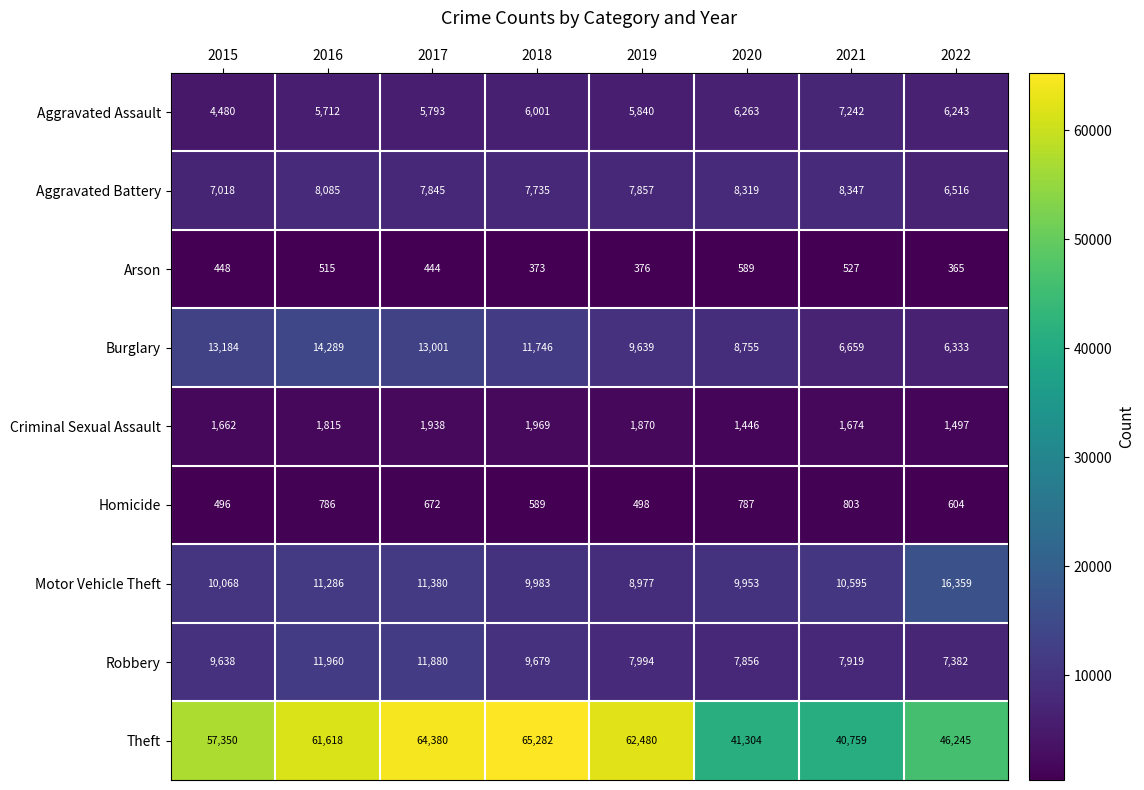

Which series has the widest spread of values?

Theft